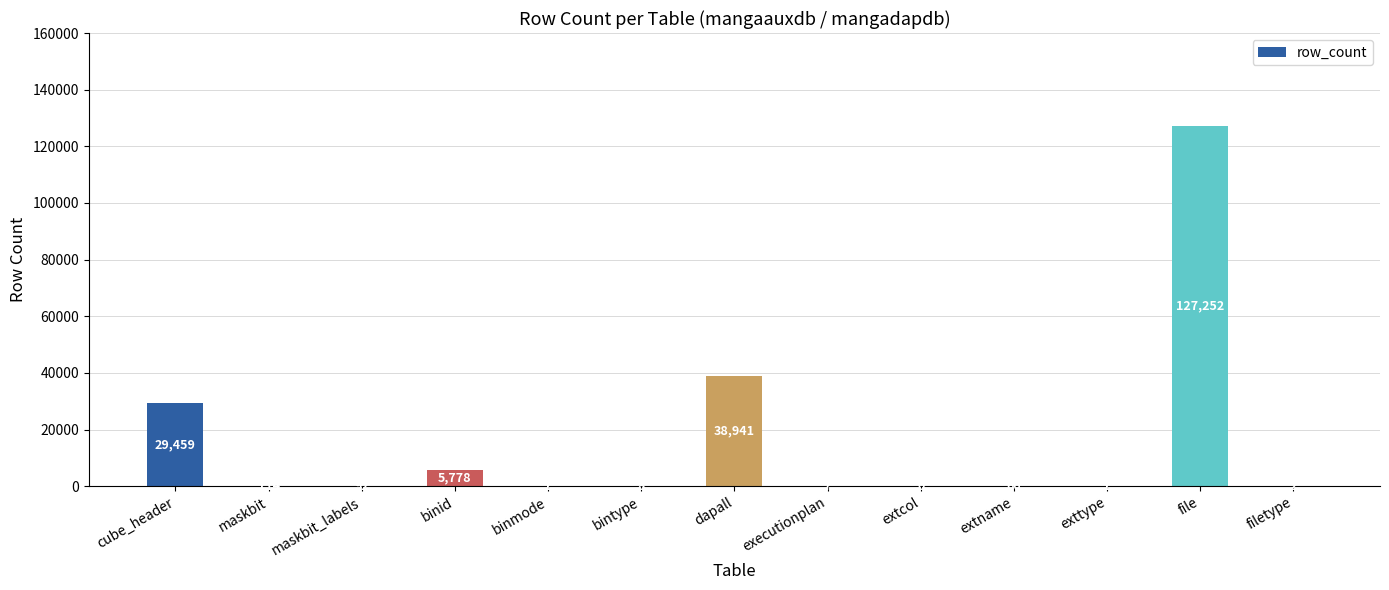

Reading left to right, transcribe all the data shown in this chart.

cube_header=29459	maskbit=114	maskbit_labels=92	binid=5778	binmode=1	bintype=8	dapall=38941	executionplan=7	extcol=0	extname=60	exttype=1	file=127252	filetype=2